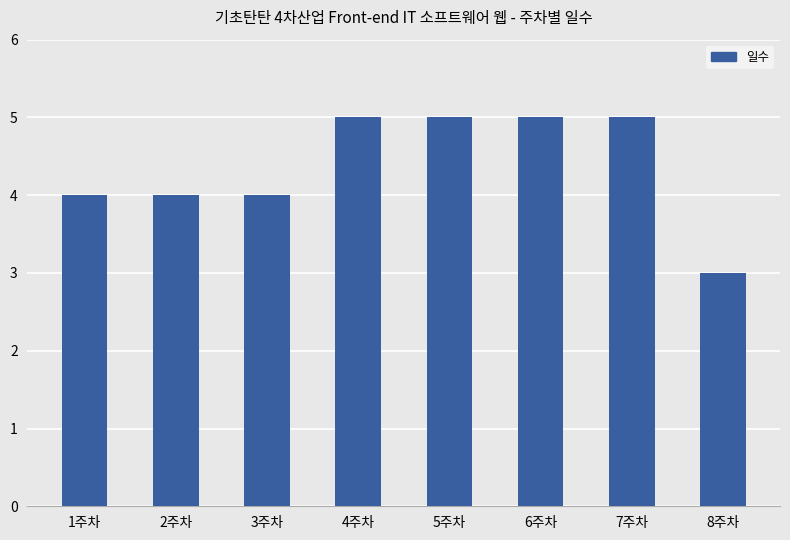

What is the value of the 2nd bar from the left?

4